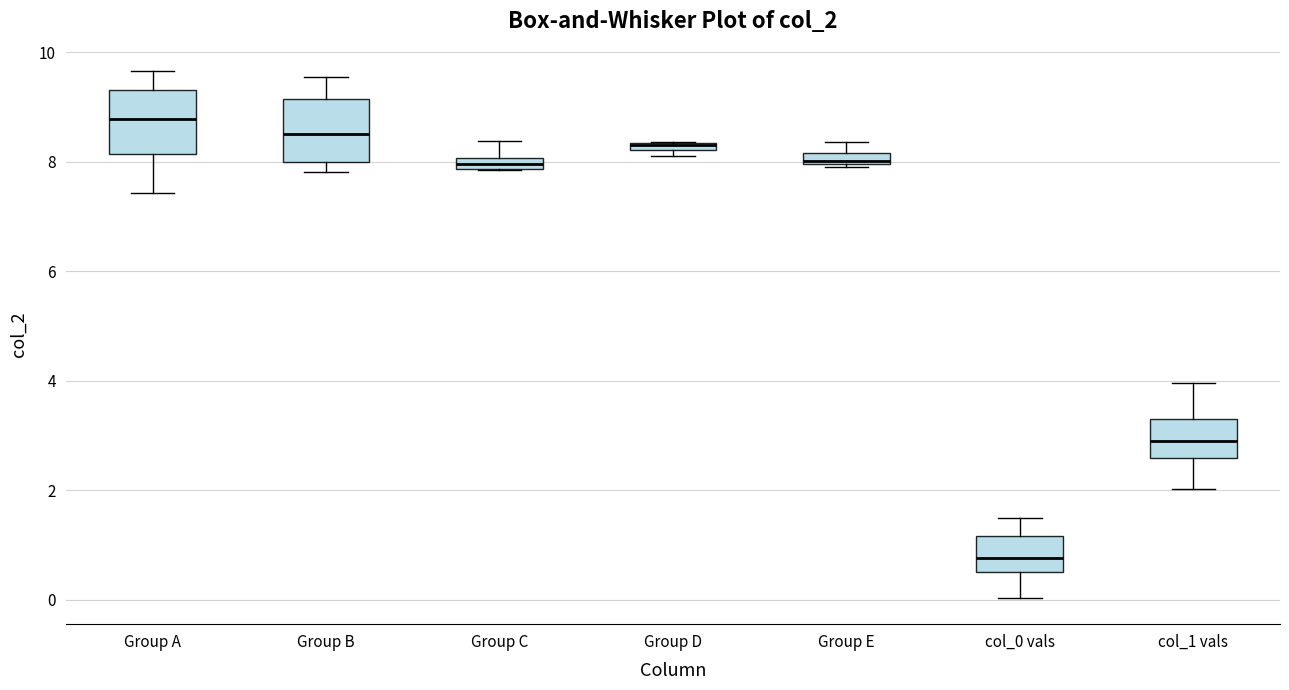

Where does the median line of the box for Group B sit on the y-axis? The values are not printed on the chart, so give them approximately, as read against the axis.

8.6